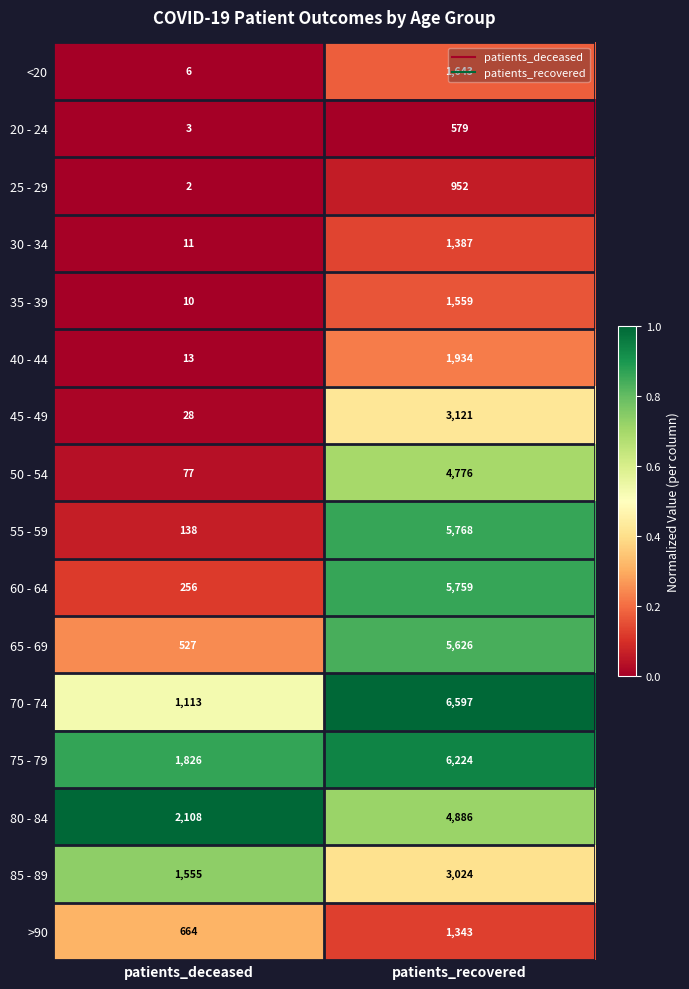

Between patients_deceased and patients_recovered, which series saw the biggest shift?

55 - 59